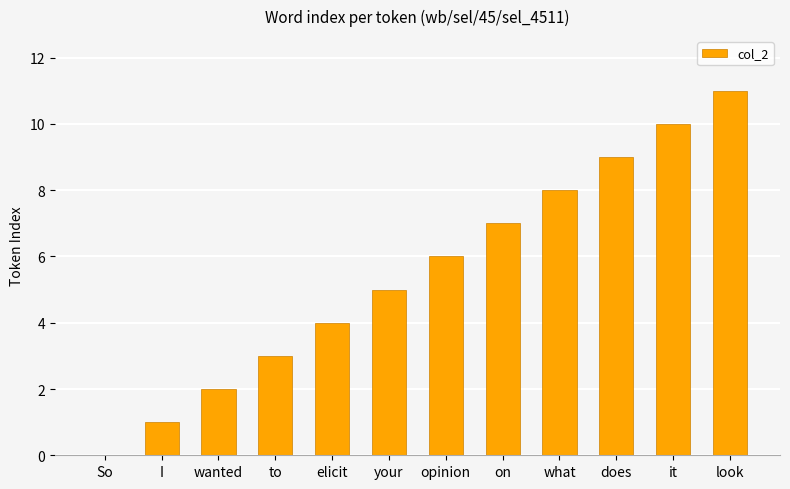

What is the maximum value shown in the chart?

11